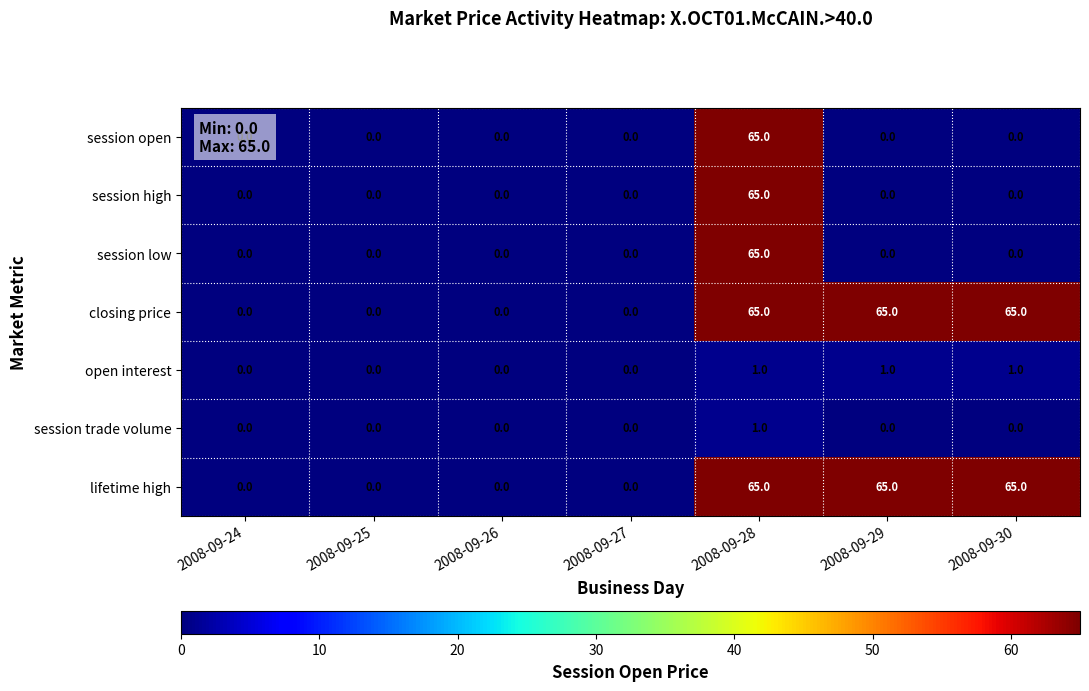

Is it true that lifetime high equals 85 at 2008-09-30?

False